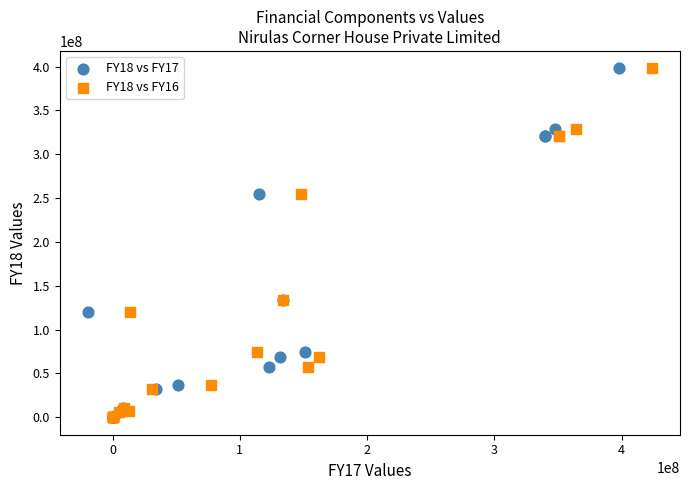

What are all the series names shown in the legend?

FY18 vs FY17, FY18 vs FY16